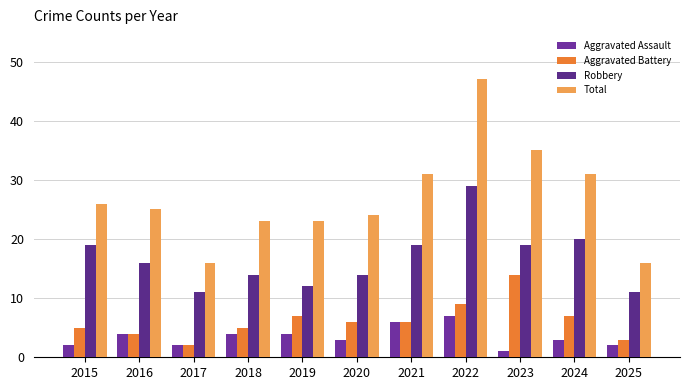

The value of Total at 2015 is 26. True or false?

True